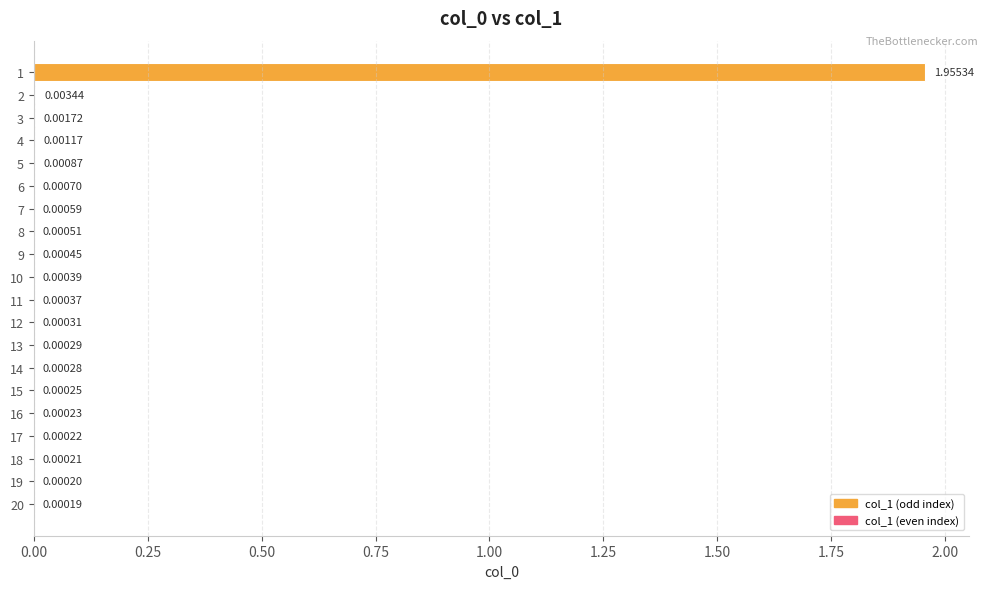

Between 18 and 15, which is larger?

15